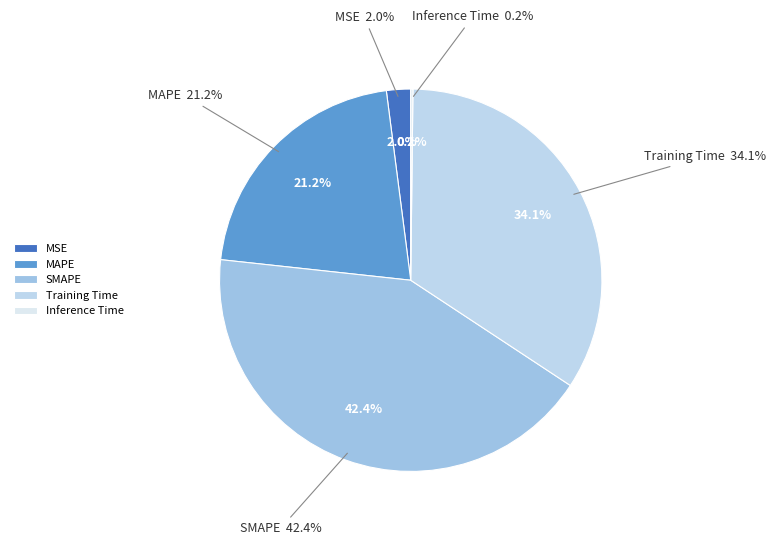

Which category has the smallest portion of the pie?

Inference Time